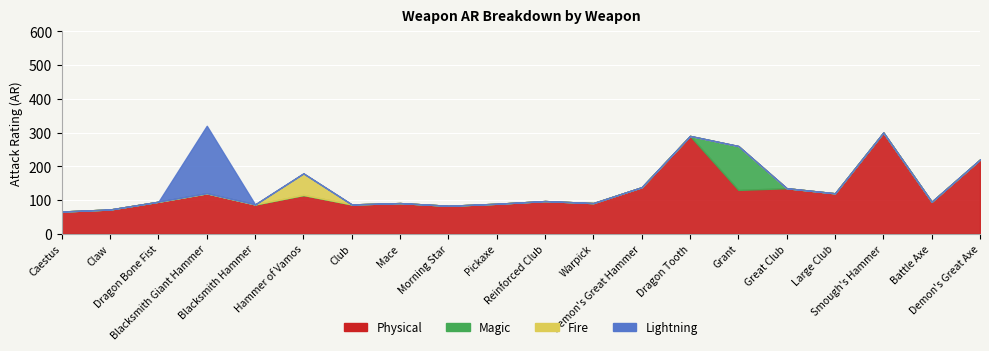

True or false: Magic and Lightning intersect in this chart.

False